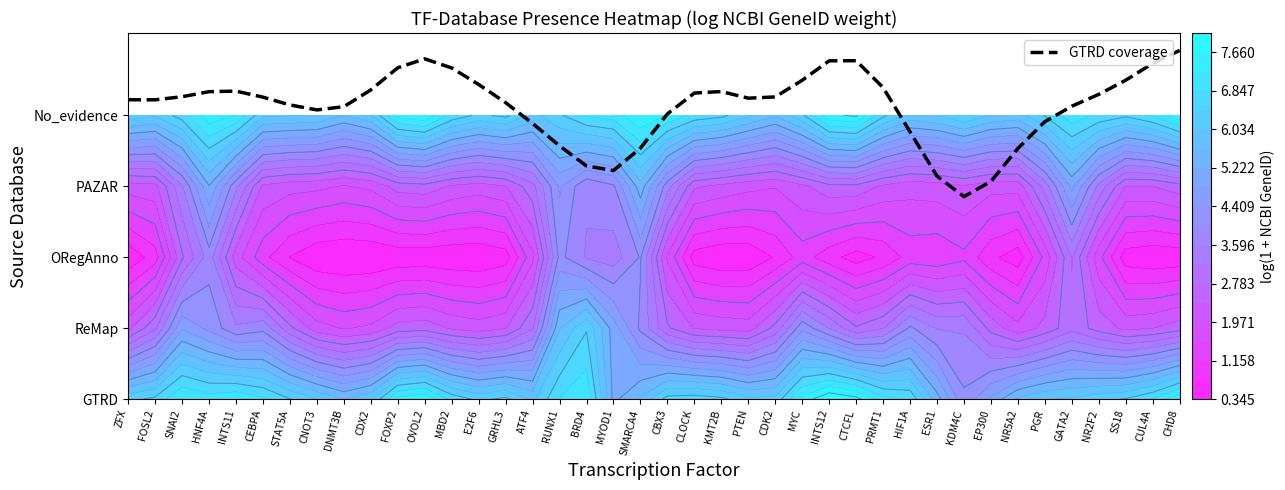

Reading right to left, transcribe all the data shown in this chart.

CHD8=4.9	CUL4A=4.7	SS18=4.5	NR2F2=4.3	GATA2=4.1	PGR=3.9	NR5A2=3.5	EP300=3.1	KDM4C=2.9	ESR1=3.1	HIF1A=3.8	PRMT1=4.4	CTCFL=4.8	INTS12=4.8	MYC=4.5	CDK2=4.3	PTEN=4.2	KMT2B=4.3	CLOCK=4.3	CBX3=4.0	SMARCA4=3.5	MYOD1=3.2	BRD4=3.3	RUNX1=3.6	ATF4=3.9	GRHL3=4.2	E2F6=4.4	MBD2=4.7	OVOL2=4.8	FOXP2=4.7	CDX2=4.4	DNMT3B=4.1	CNOT3=4.1	STAT5A=4.1	CEBPA=4.3	INTS11=4.3	HNF4A=4.3	SNAI2=4.3	FOSL2=4.2	ZFX=4.2